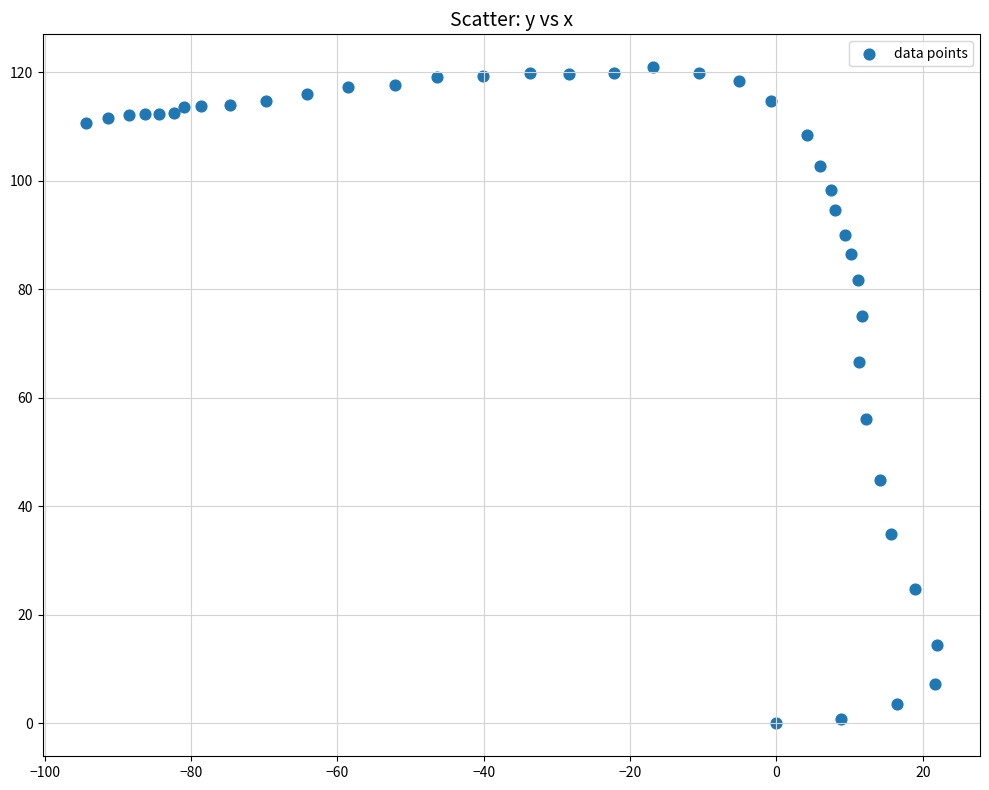

What Y value in the scatter plot is closest to 60?

56.1